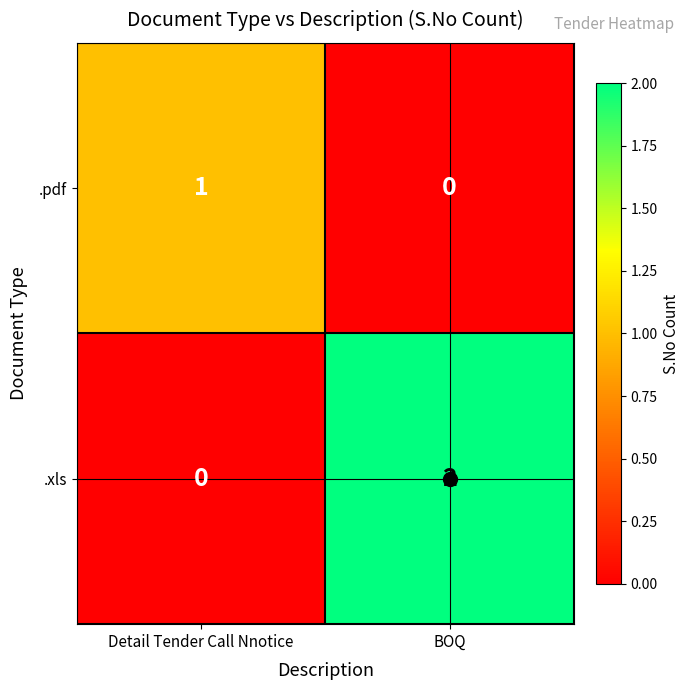

Rank the series by their maximum value, from highest to lowest.

.xls, .pdf